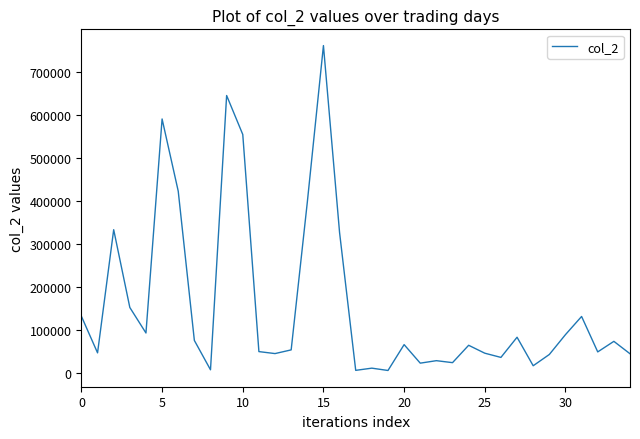

What is the greatest value displayed?

760400